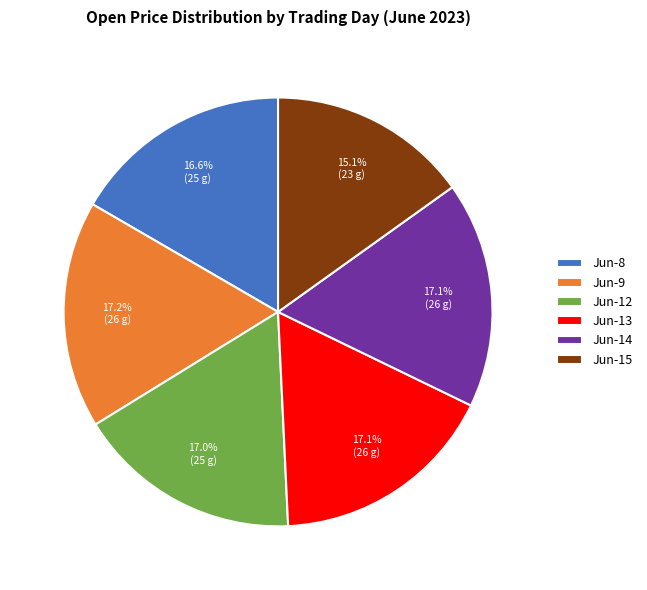

Which slice is the smallest?

Jun-15